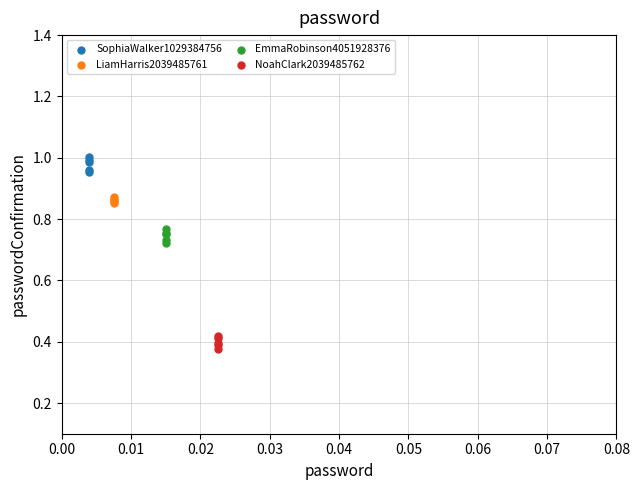

Which series contains the highest Y value?

SophiaWalker1029384756